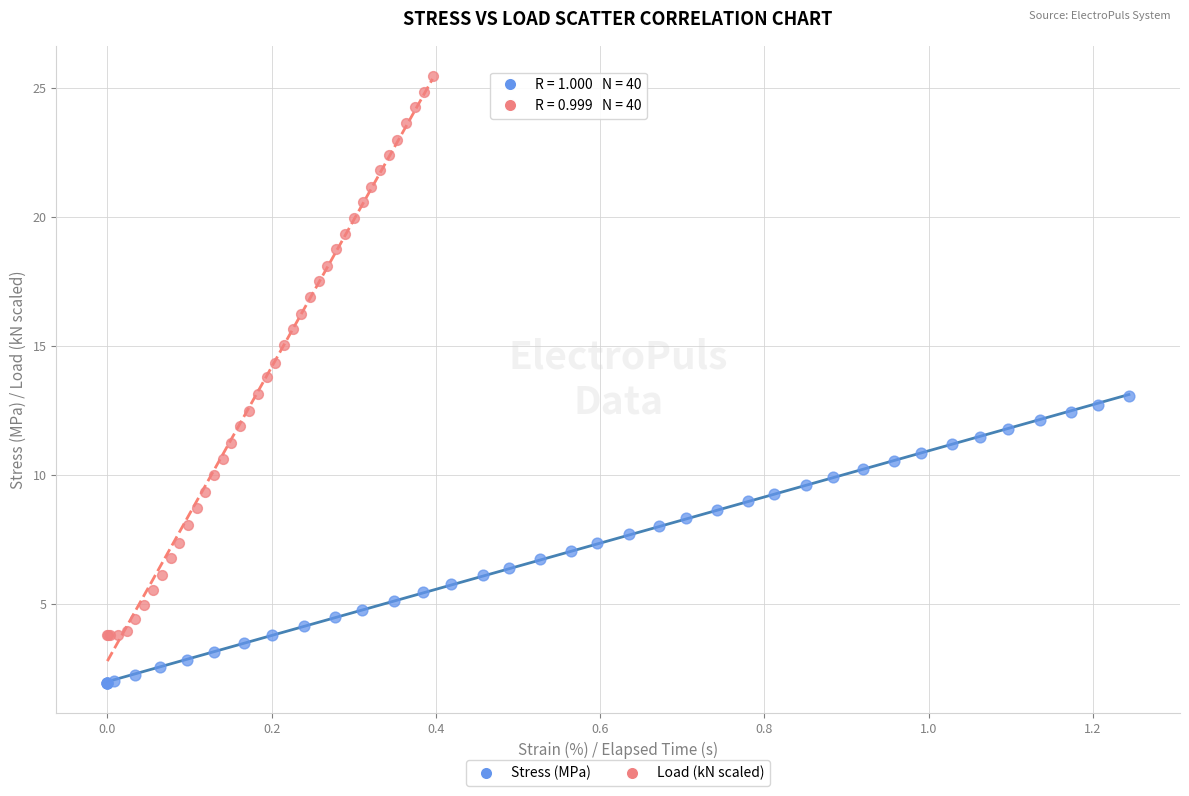

Which series contains the highest Y value?

Load (kN scaled)